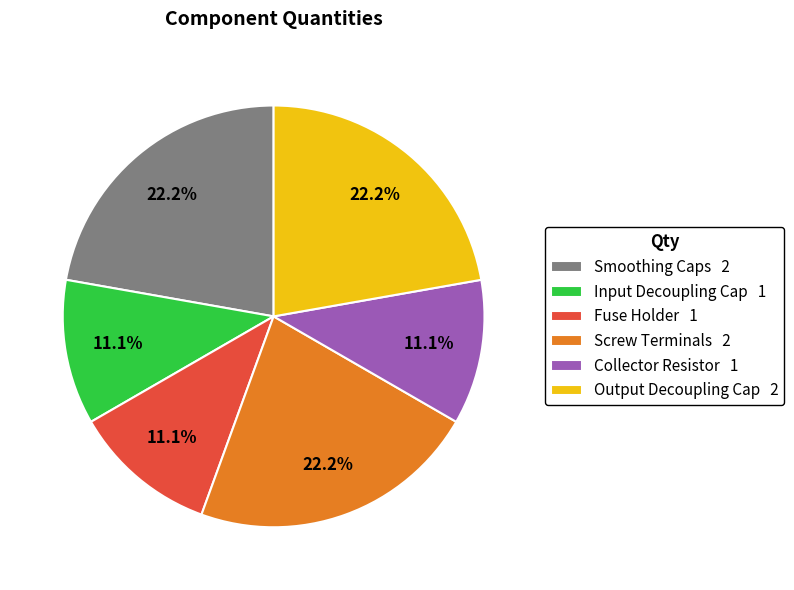

To the nearest percent, what portion does Collector Resistor represent?

11%